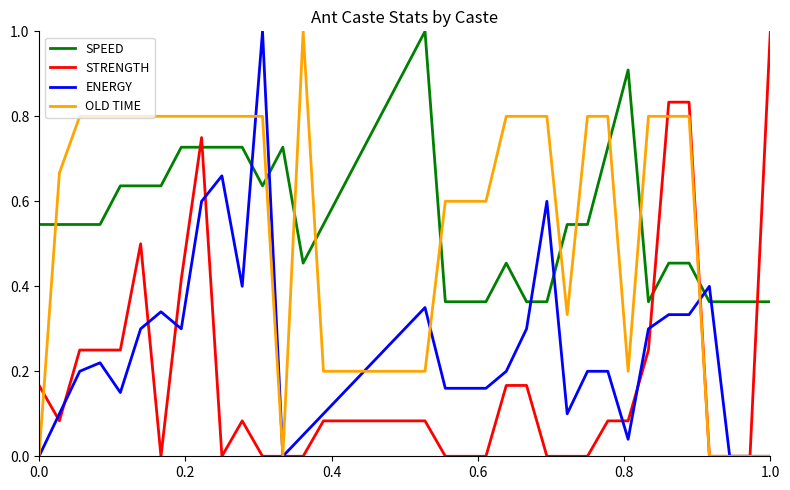

Which series has the largest total across all categories?

SPEED